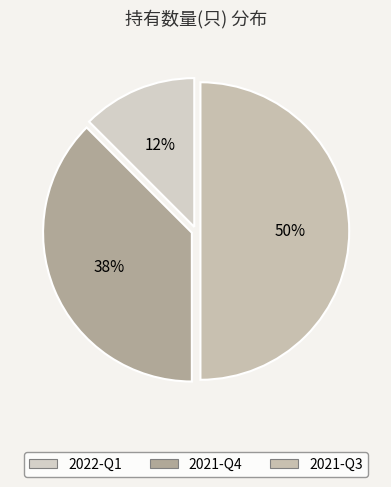

To the nearest percent, what is the difference between the largest and smallest slice percentages?

38%